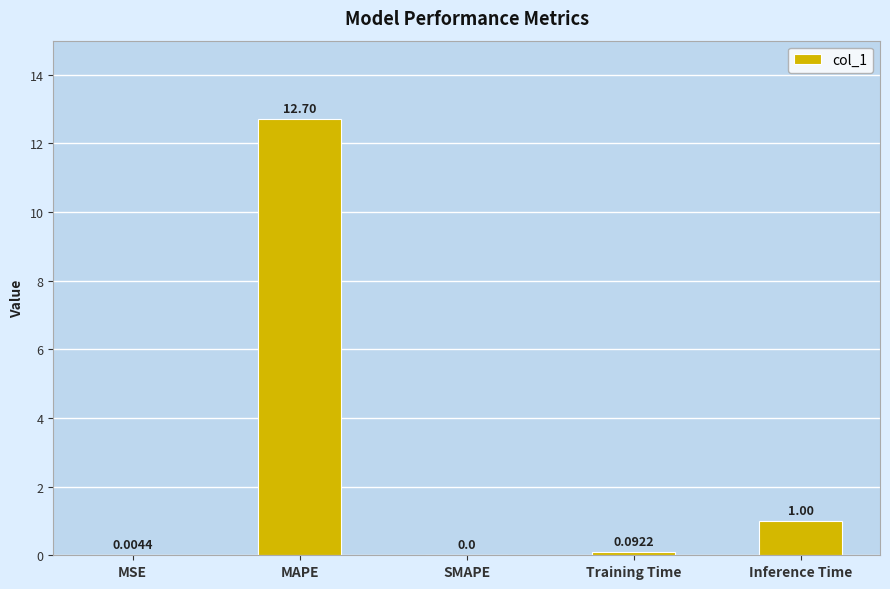

At which label is the value closest to 6?

Inference Time